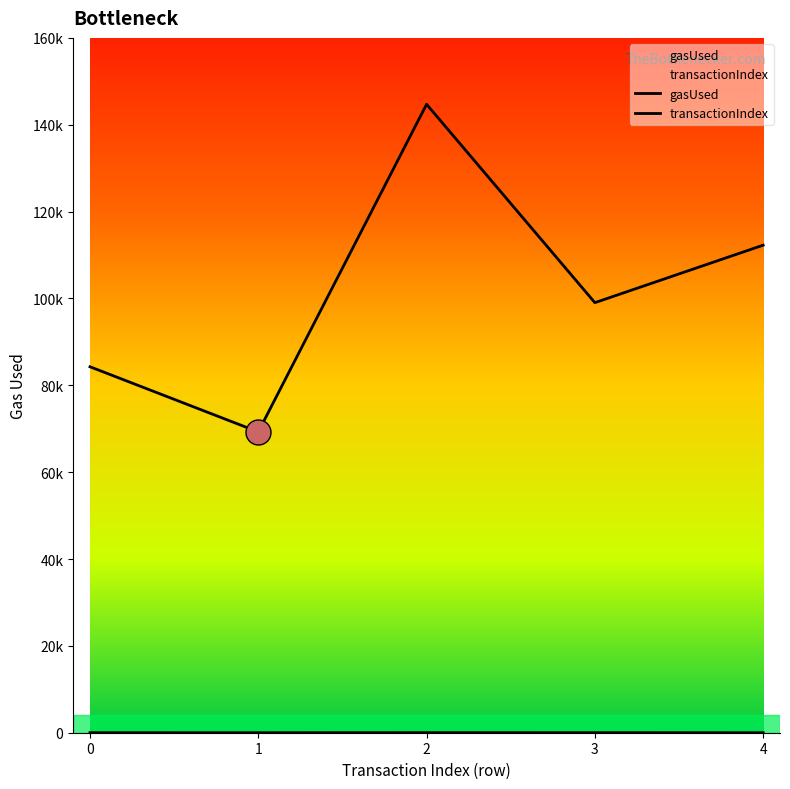

Count the gasUsed values in the range 84271 to 112269.

3